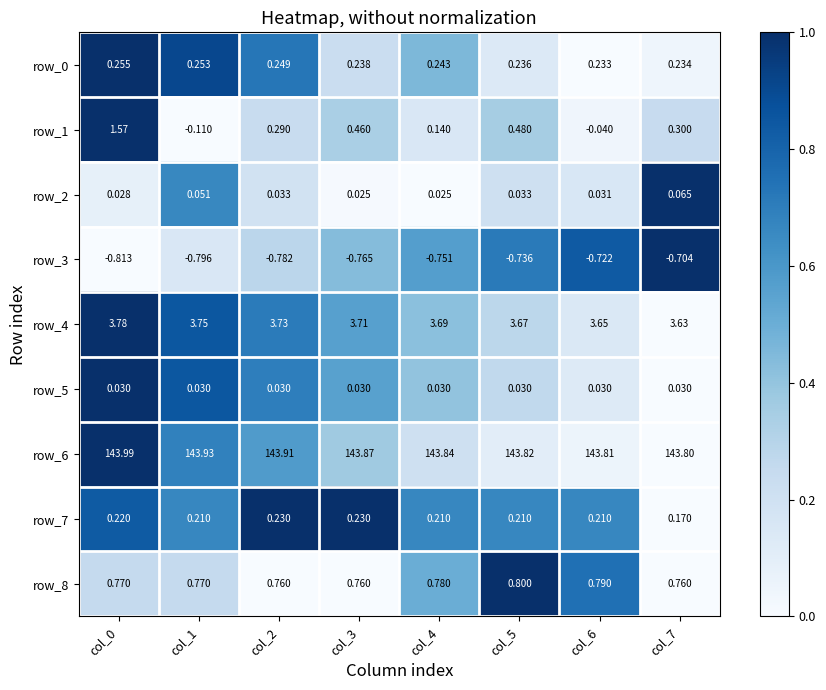

Between col_0 and col_5, which series saw the biggest shift?

row_1